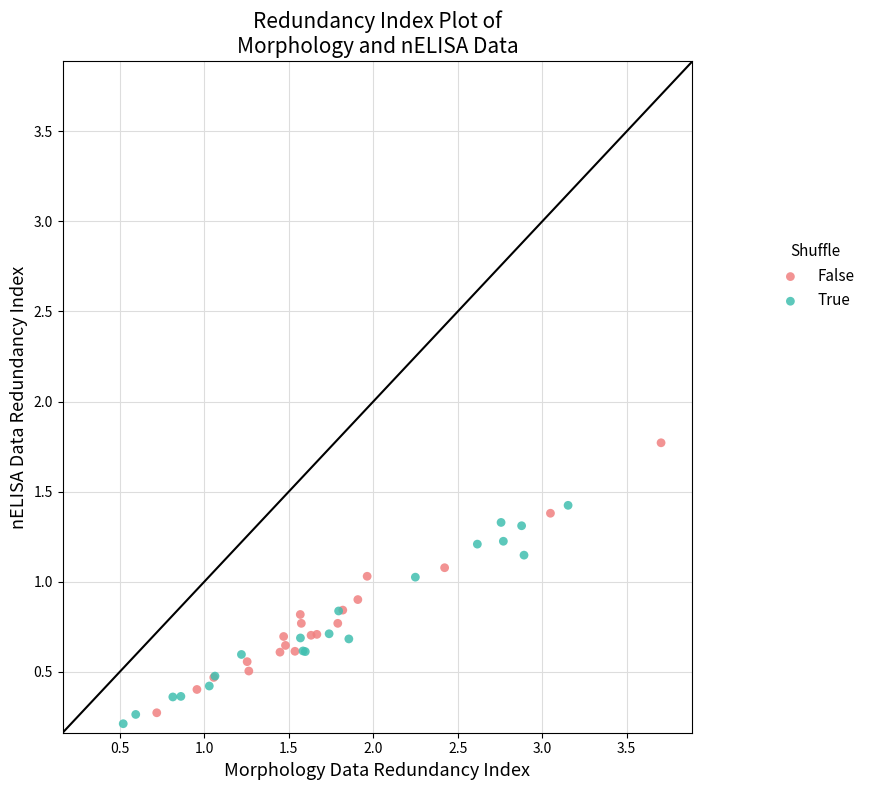

Which series reaches the maximum Y coordinate?

False